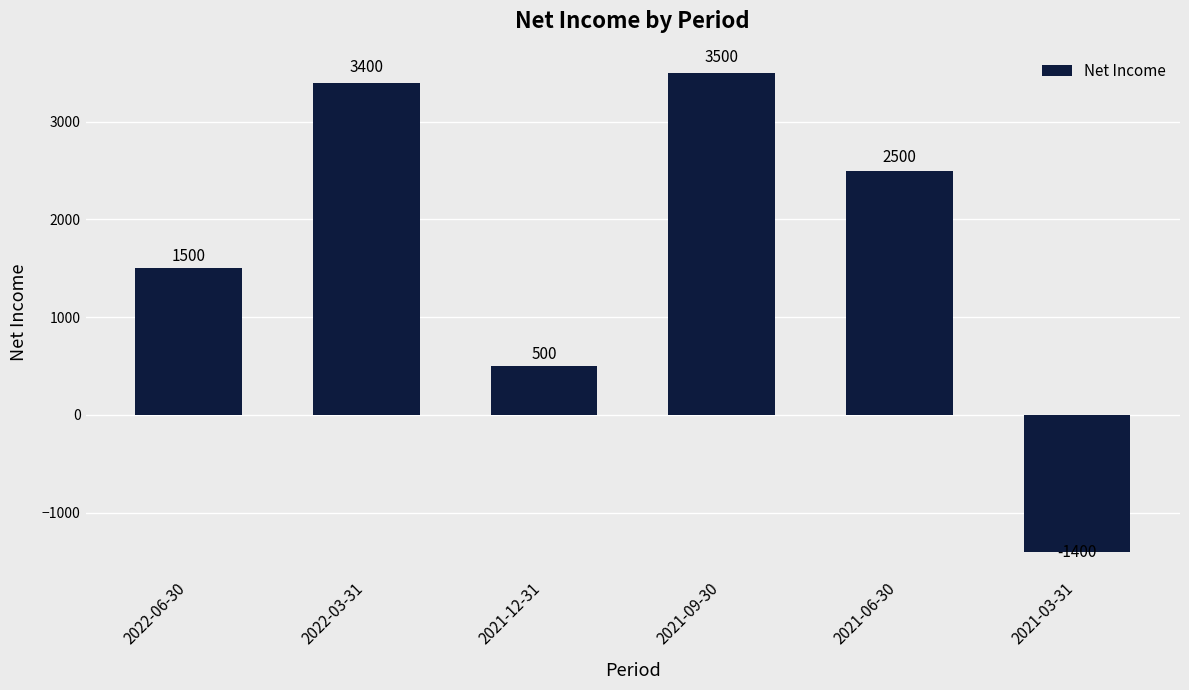

What is the average value?

1667